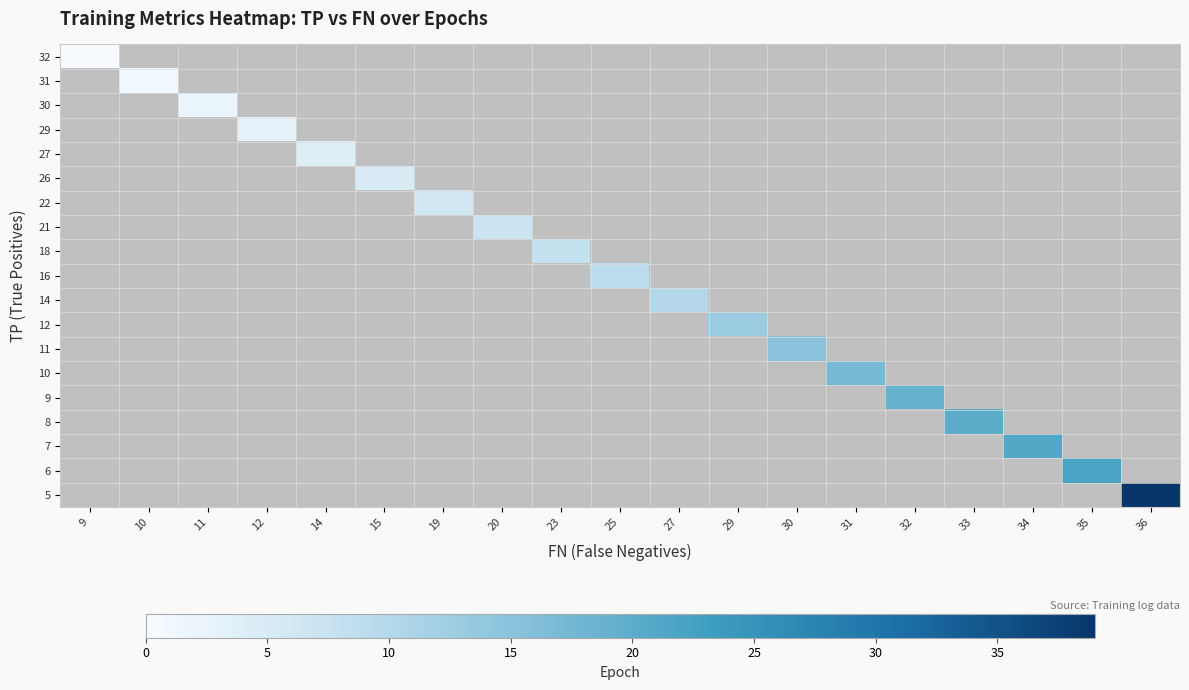

Between 11 and 23, which is larger?

23